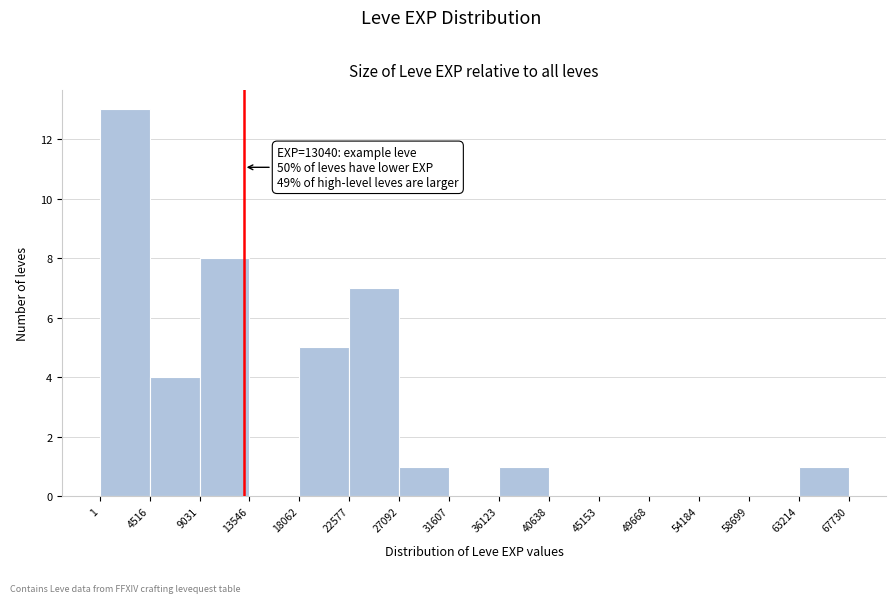

Which range on the x-axis has the tallest bar?

1 to 4516